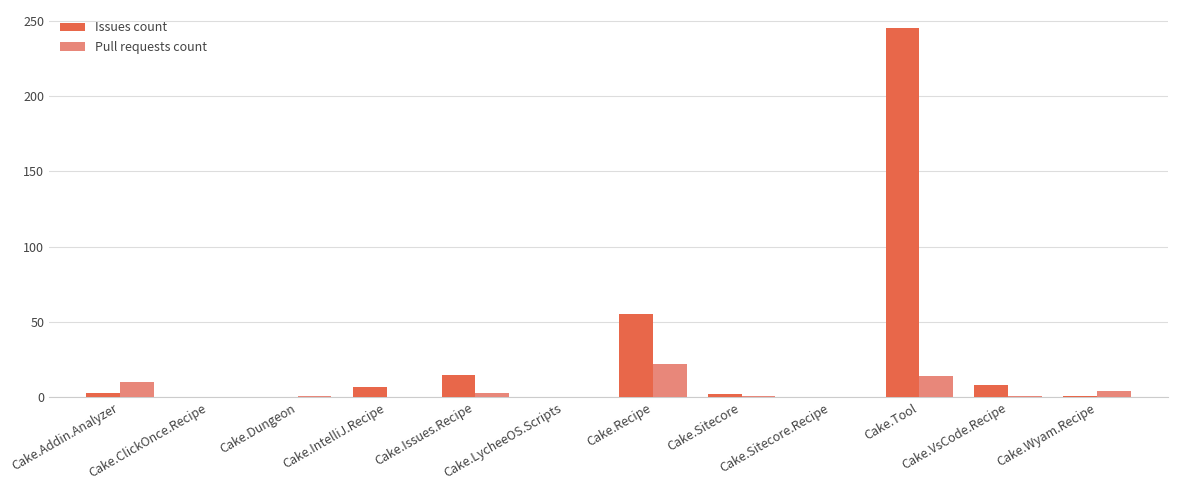

What is the sum of all Issues count values?

336